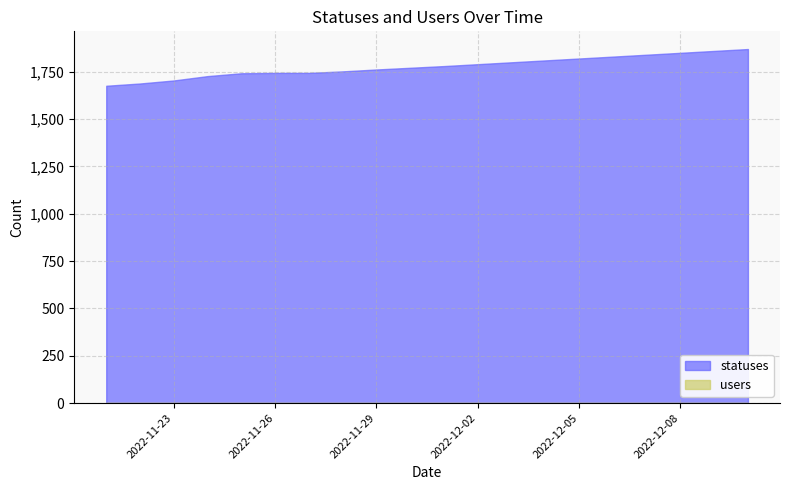

Is the value of statuses at 2022-12-09 greater than the value of users at 2022-11-26?

Yes